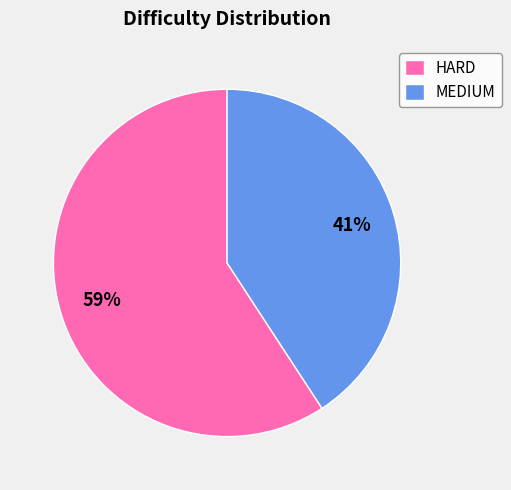

What percentage is the HARD slice, to the nearest percent?

59%